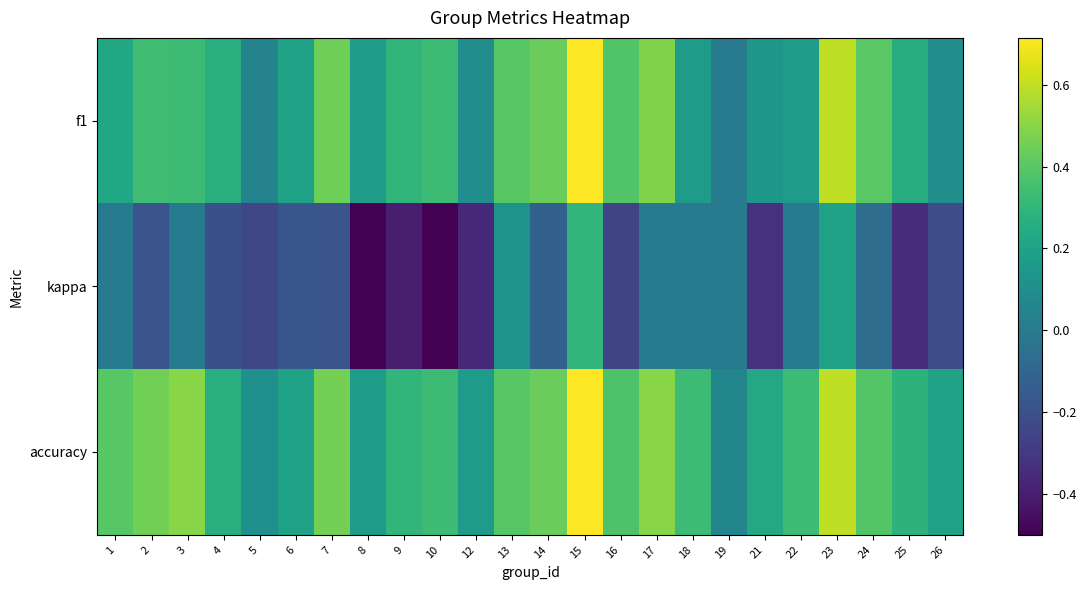

At how many categories does at least one series exceed 0?

24